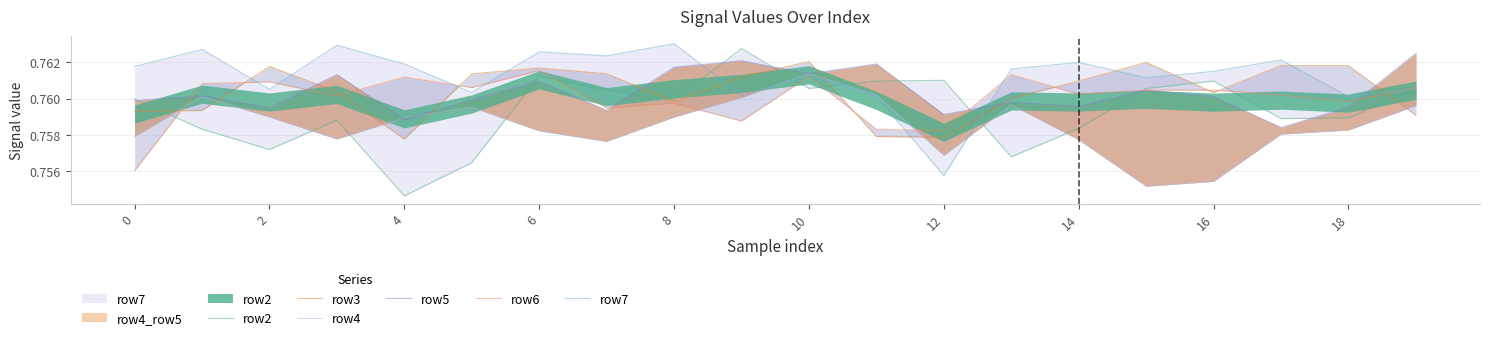

How many categories are shown in the chart?

20